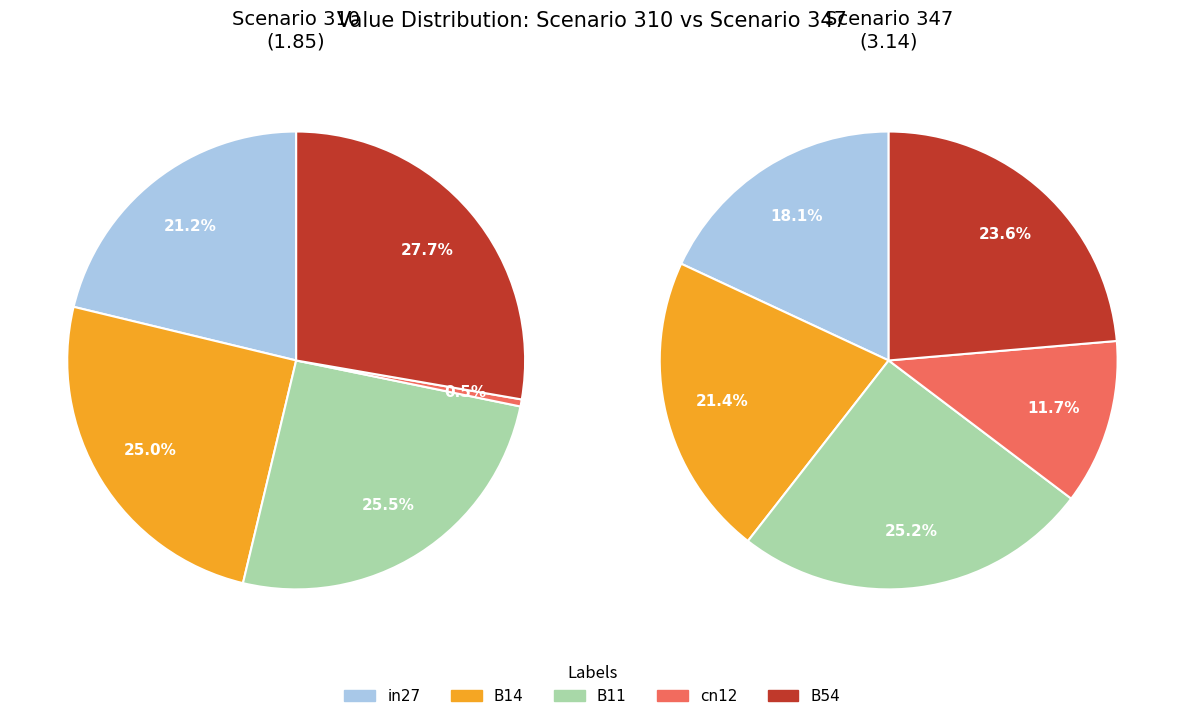

Rank the series by their average value, from highest to lowest.

job188_scenario3_347, job163_scenario0_310